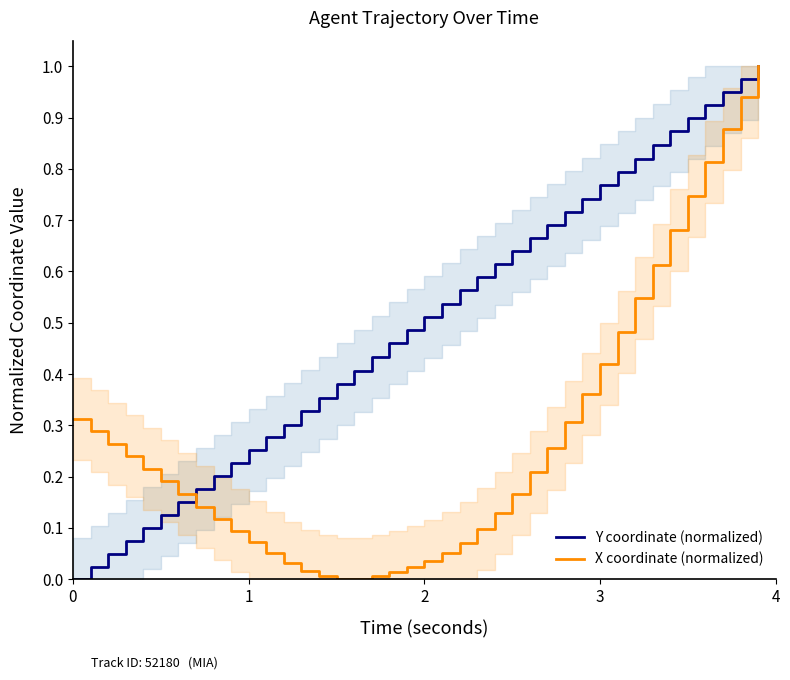

What are all the series names shown in the legend?

Y coordinate (normalized), X coordinate (normalized)